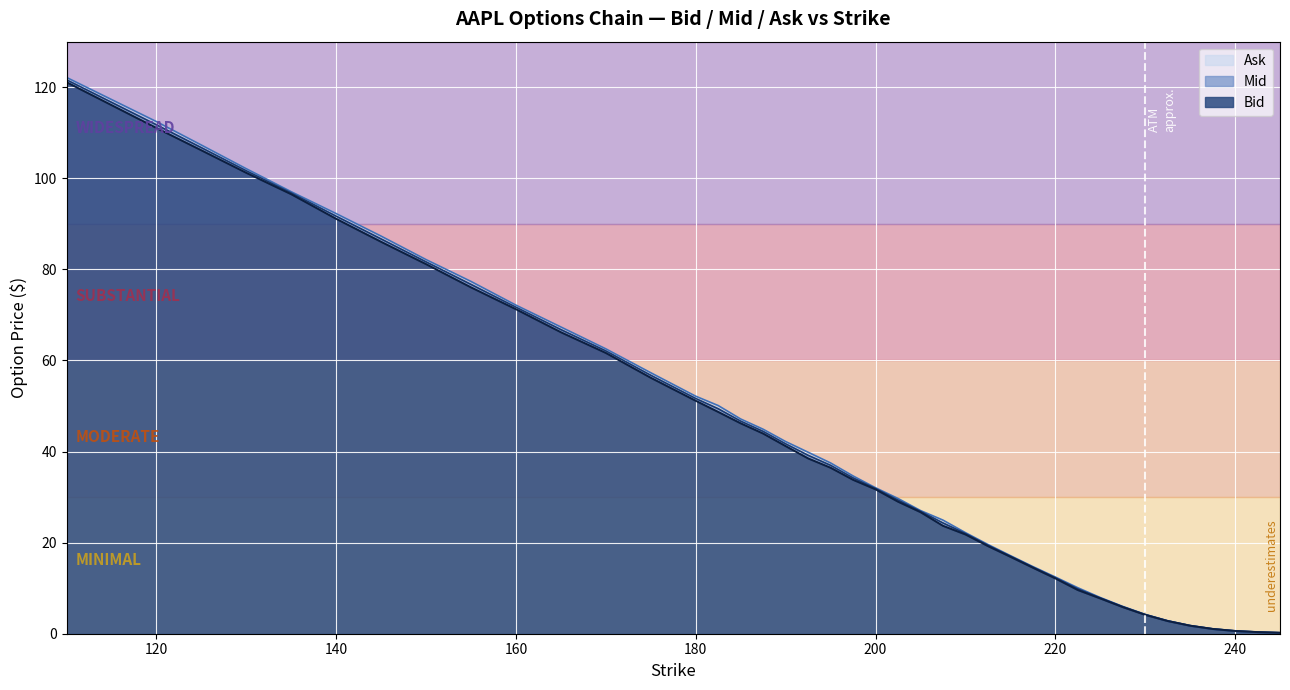

True or false: Mid has more than 0 interior local peaks.

False